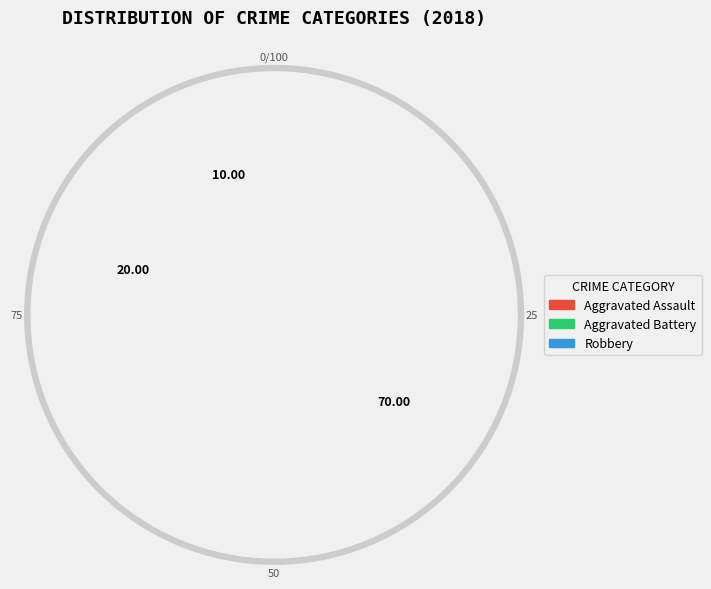

What is the largest slice in the pie chart?

Robbery